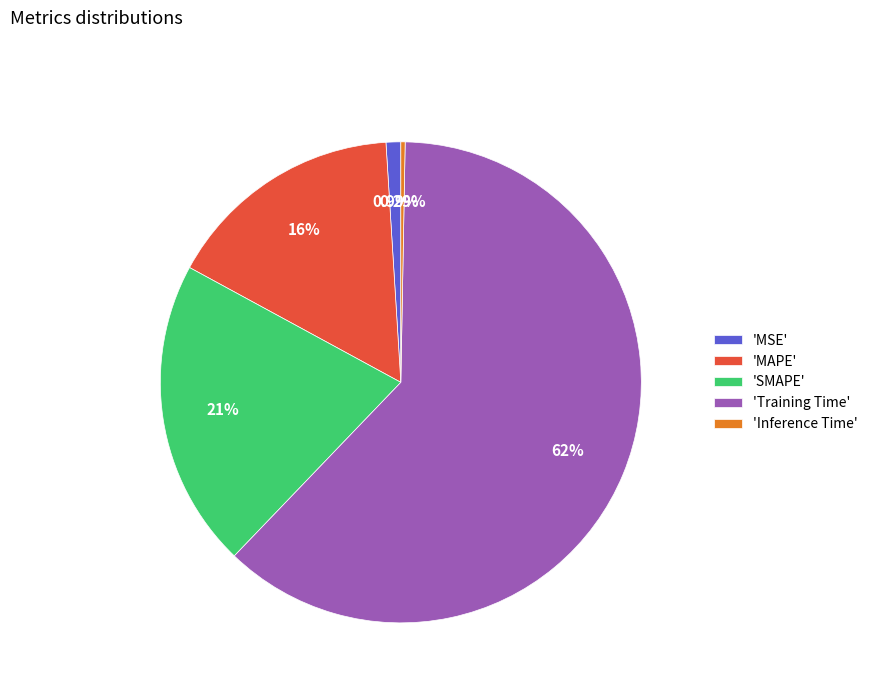

Between 'SMAPE' and 'MSE', which is larger?

'SMAPE'